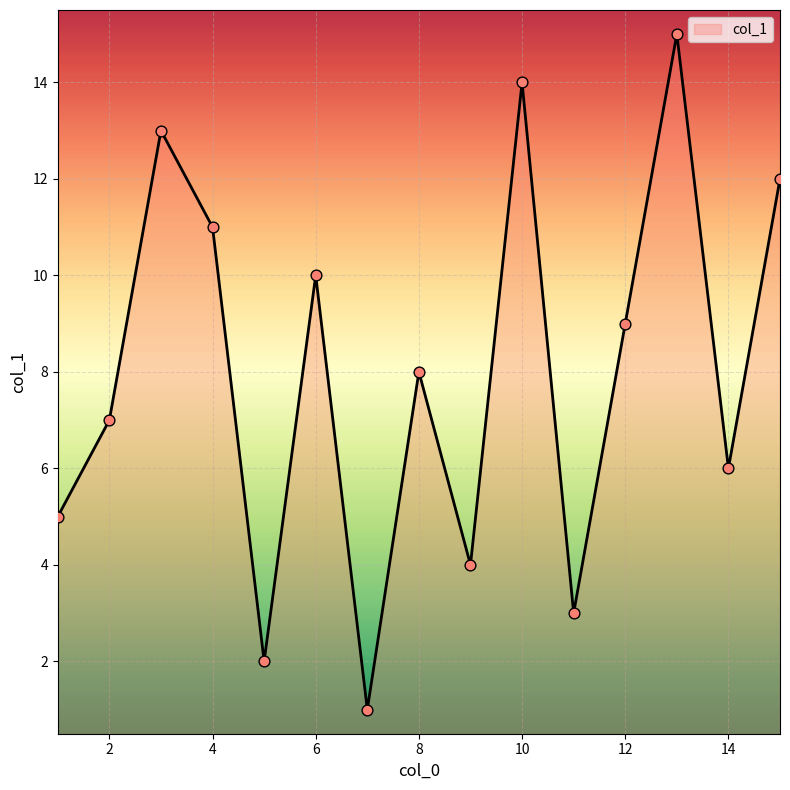

What is the maximum value shown in the chart?

15